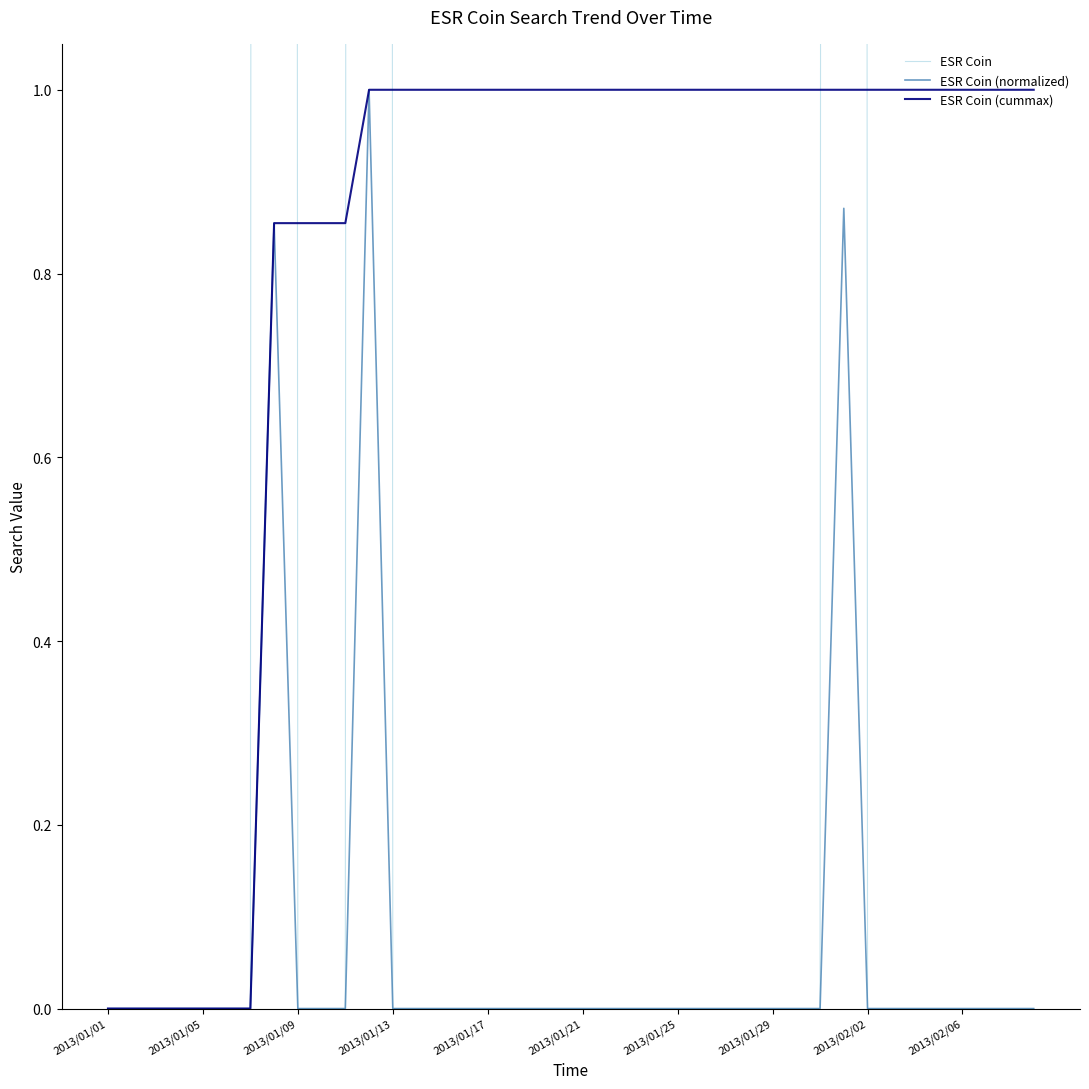

What is the difference between the maximum and minimum values in the ESR Coin (cummax) series?

1.0